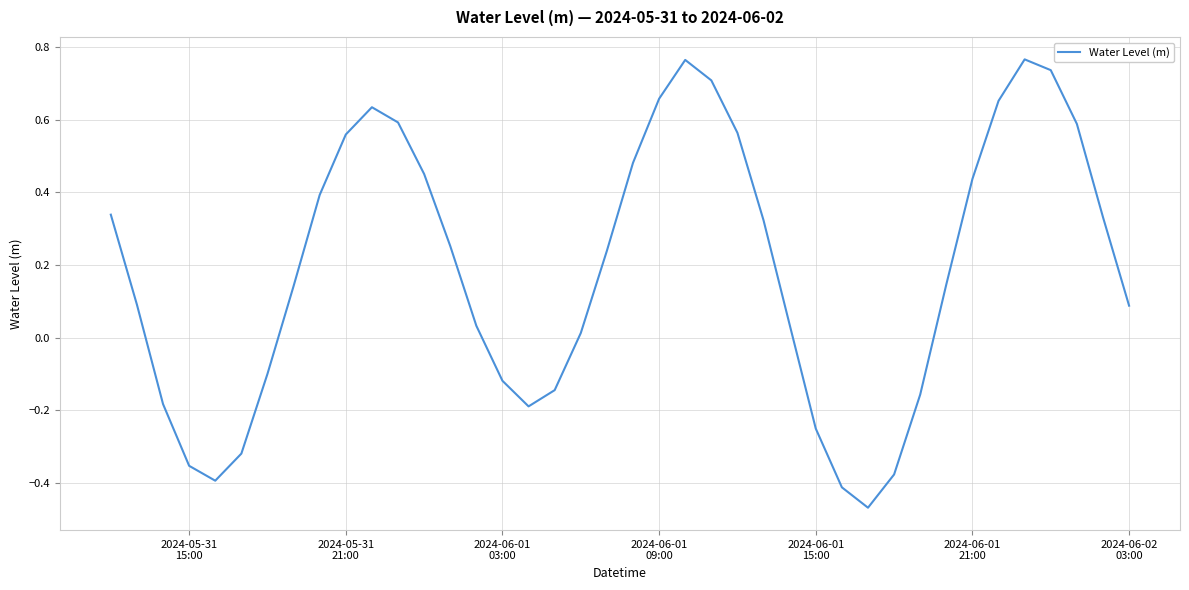

Count the number of categories in the chart.

40